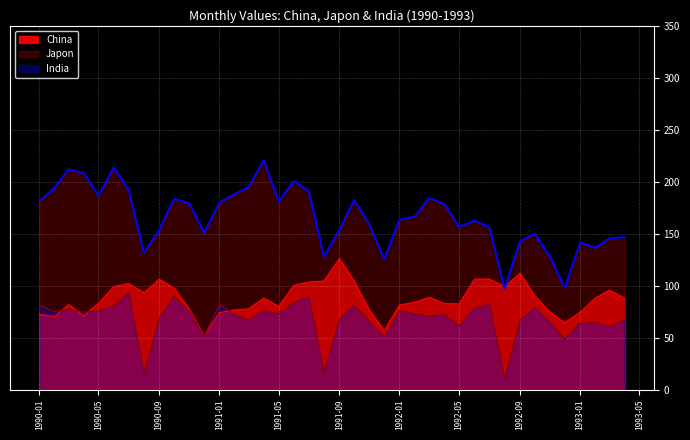

What is the sum of the China values at 1992-08 and 1990-02?

169.5